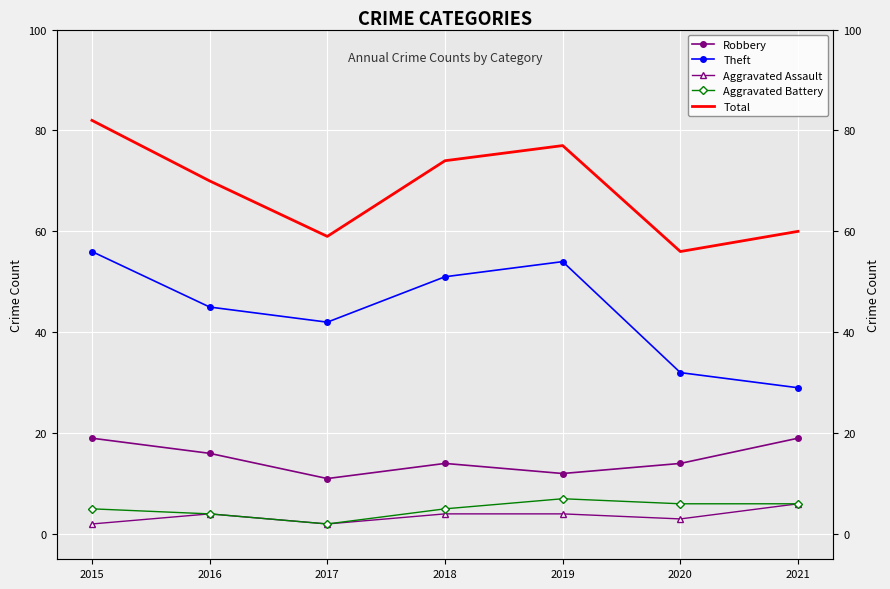

What are all the series names shown in the legend?

Robbery, Theft, Aggravated Assault, Aggravated Battery, Total